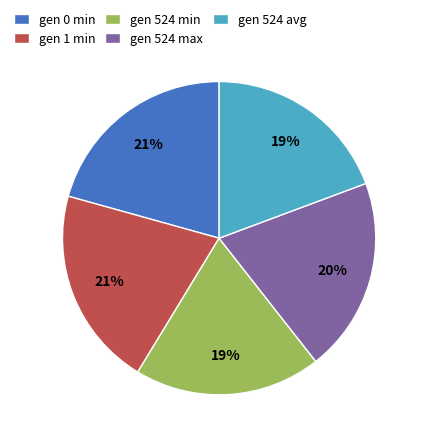

The gen 1 min slice represents 21% of the pie. True or false?

True